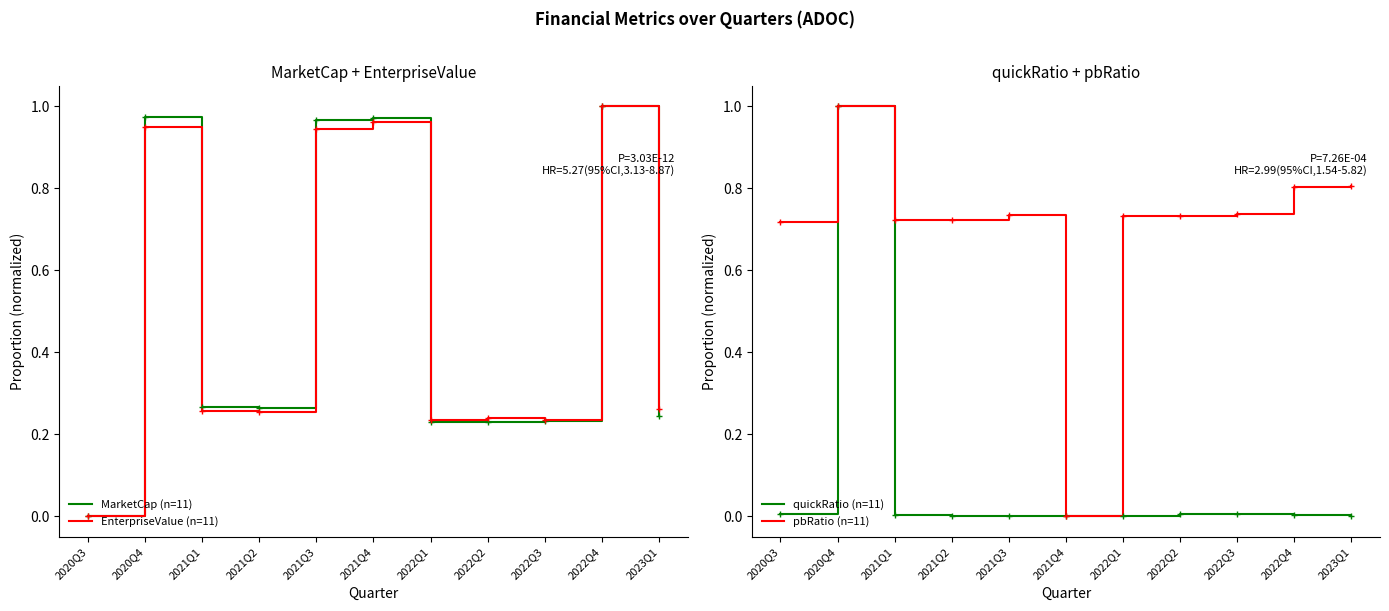

How many categories are shown in the chart?

11